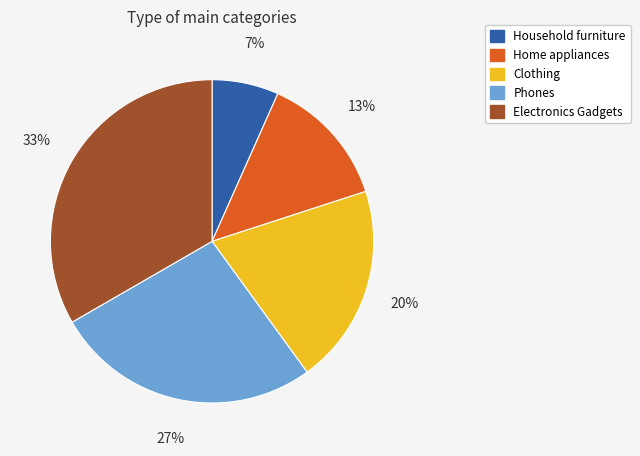

Combined, do Phones and Household furniture account for over 50%?

No